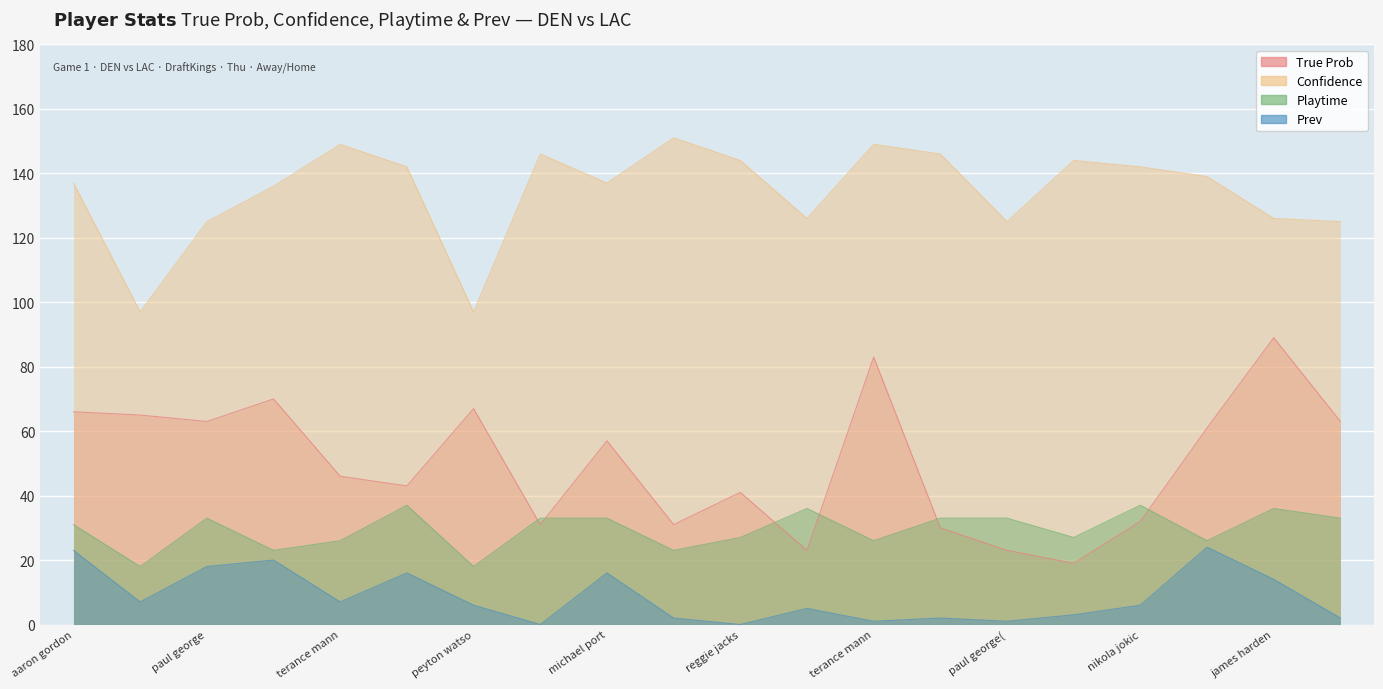

True or false: Playtime has a value of 33 at michael port.

True